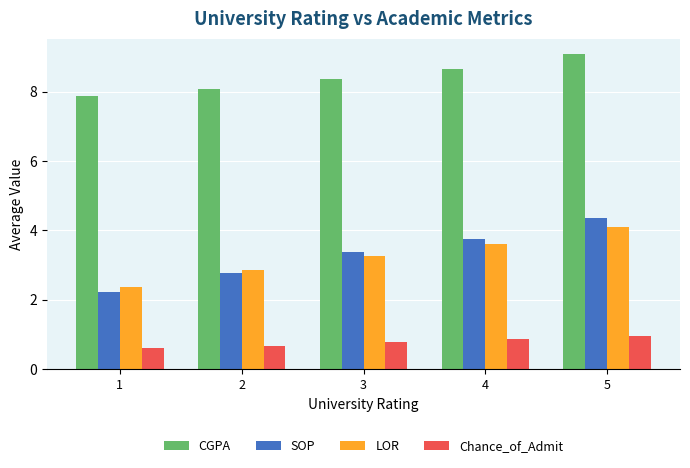

Which series has the widest spread of values?

SOP